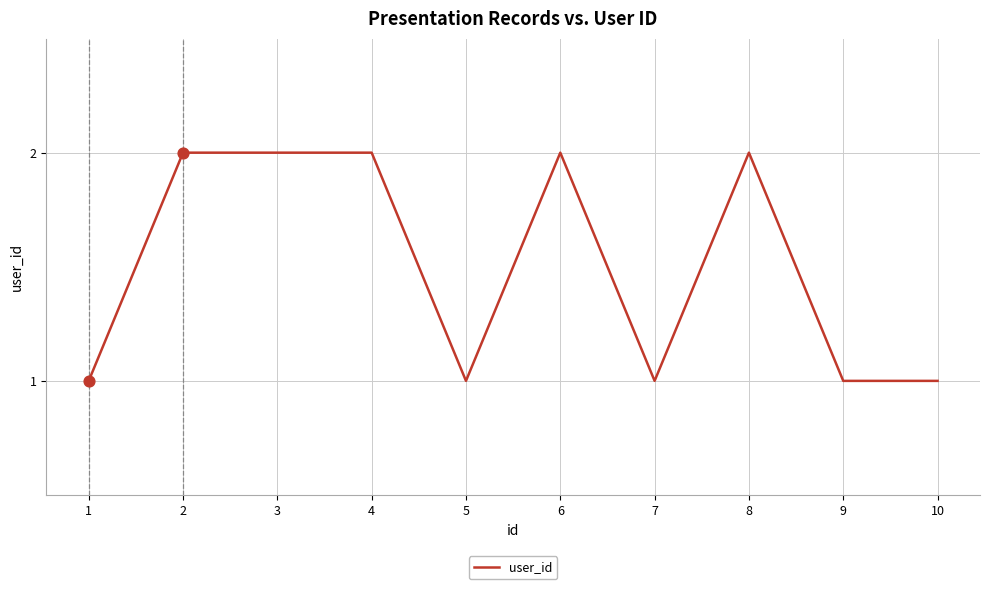

What is the ratio of the value at 2 to the value at 7?

2.0